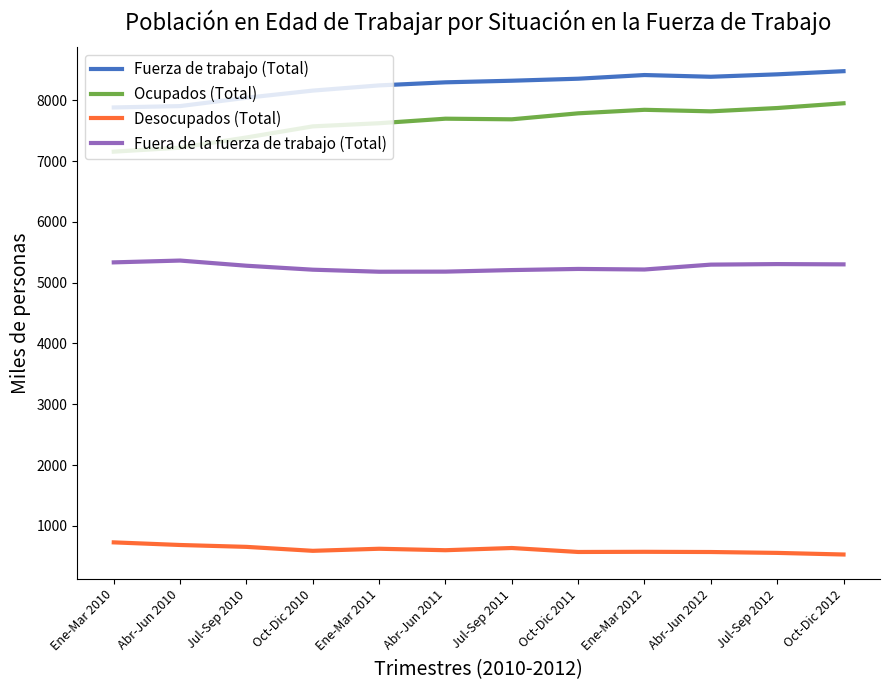

What is the maximum value for Desocupados (Total)?

727.5